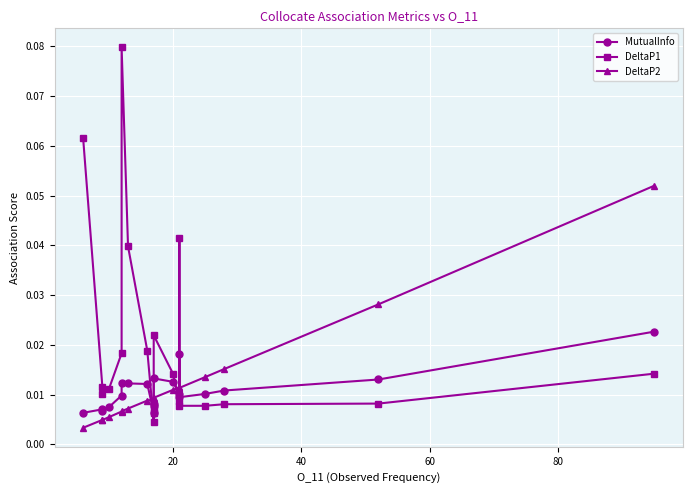

True or false: DeltaP2 and DeltaP1 cross at least once.

True